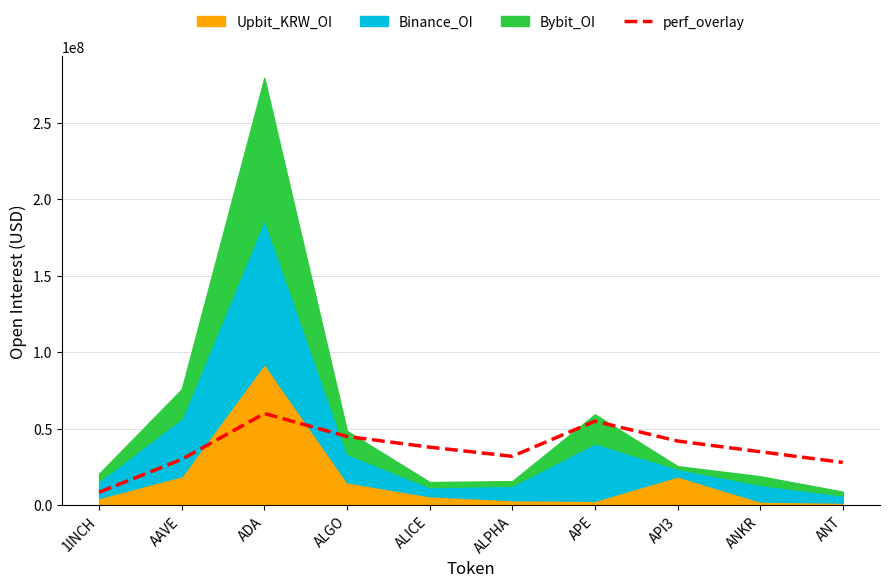

At which category does the data reach its first local peak?

ADA